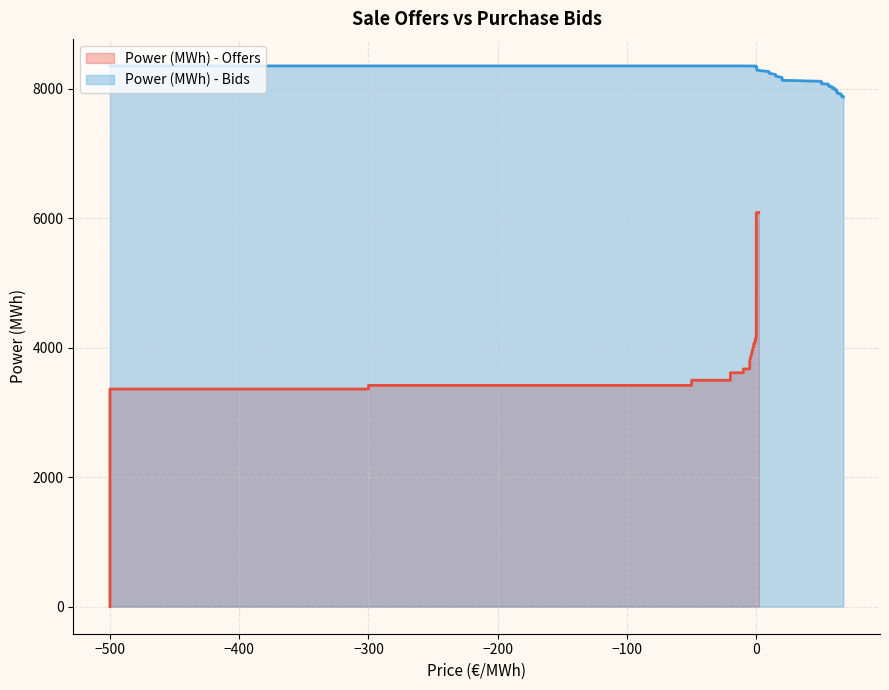

How many data points in Power (MWh) - Bids are less than 8077?

19